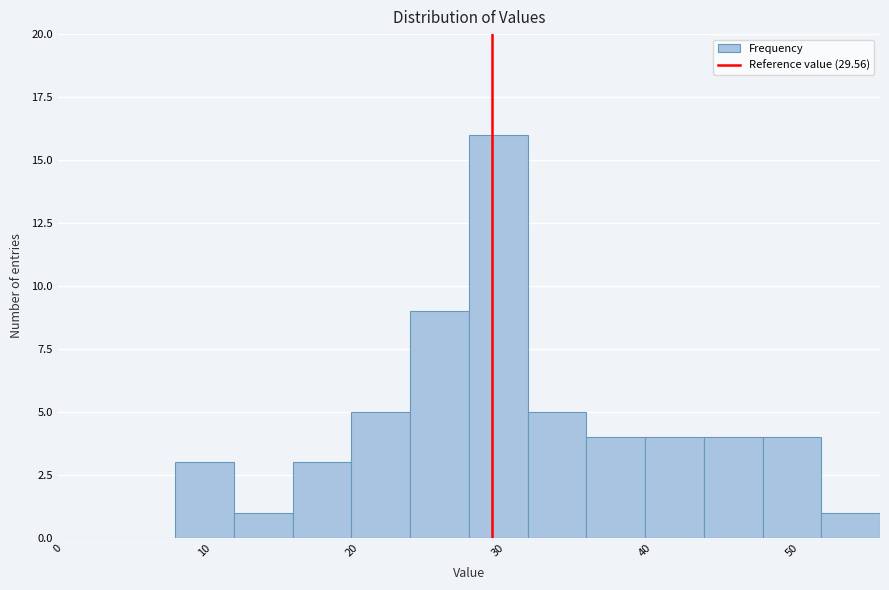

What is the height of the bar covering 28 to 32 on the x-axis? The values are not printed on the chart, so give them approximately, as read against the axis.

16